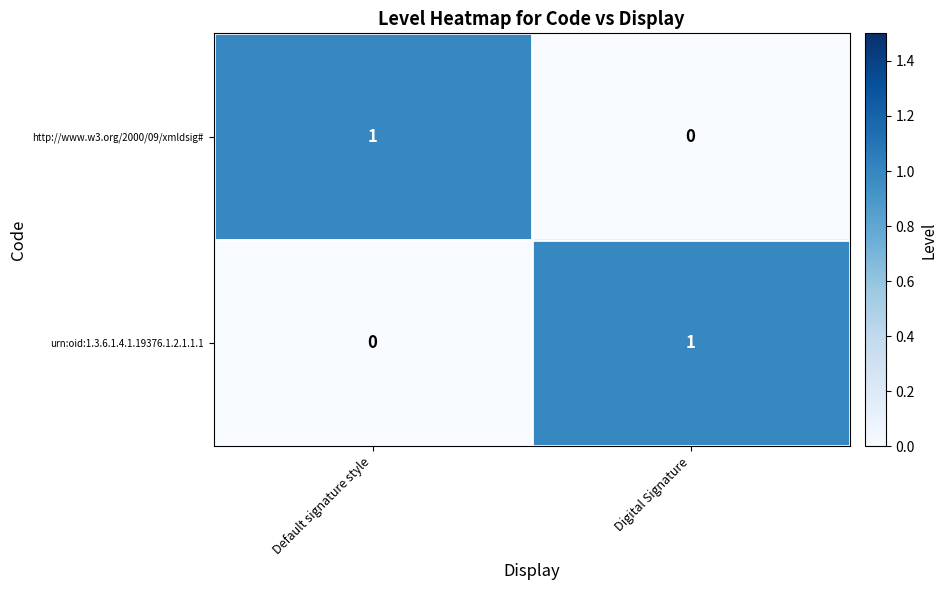

Is the value of urn:oid:1.3.6.1.4.1.19376.1.2.1.1.1 at Default signature style greater than the value of http://www.w3.org/2000/09/xmldsig# at Default signature style?

No